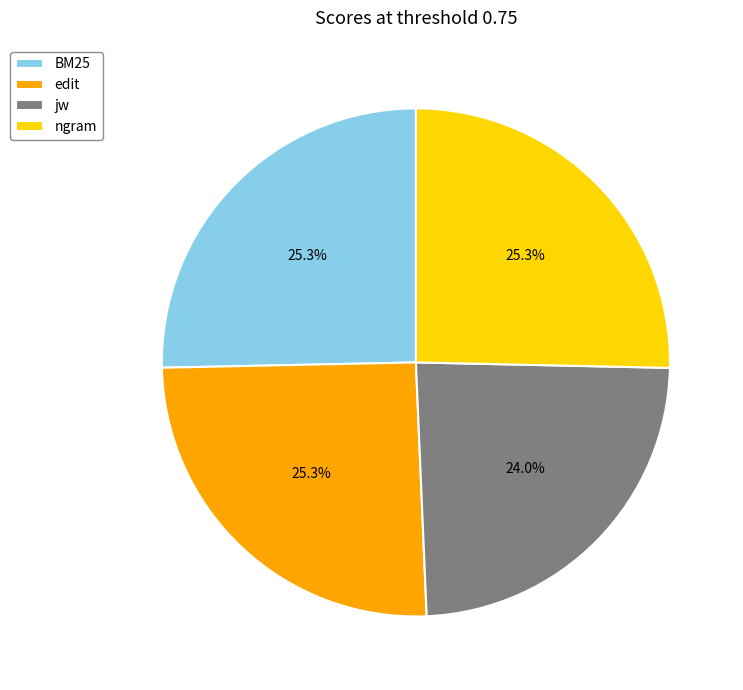

To the nearest percent, what is the average slice percentage?

25%